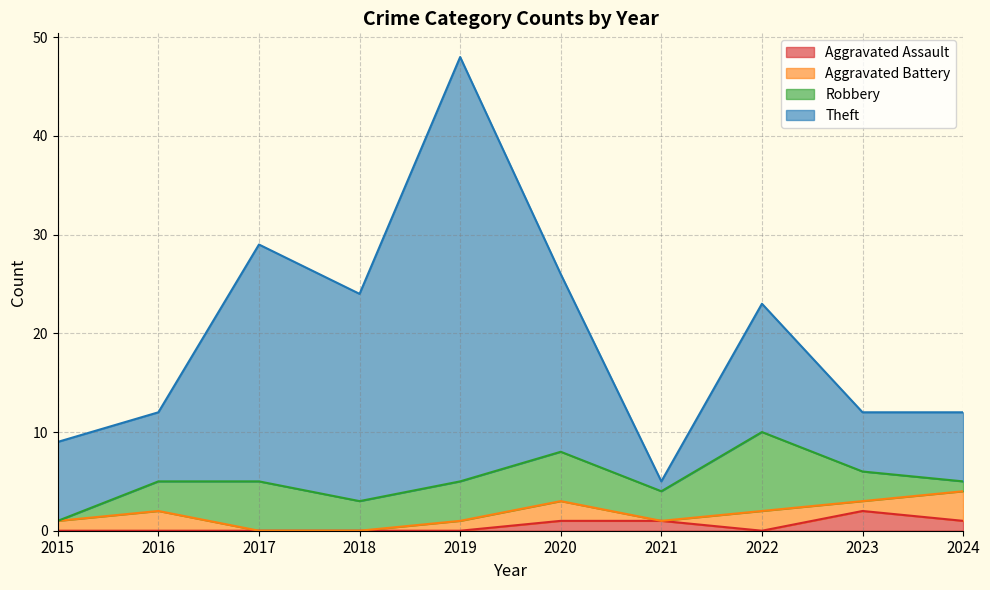

What is the total value across all series at 2022?

23